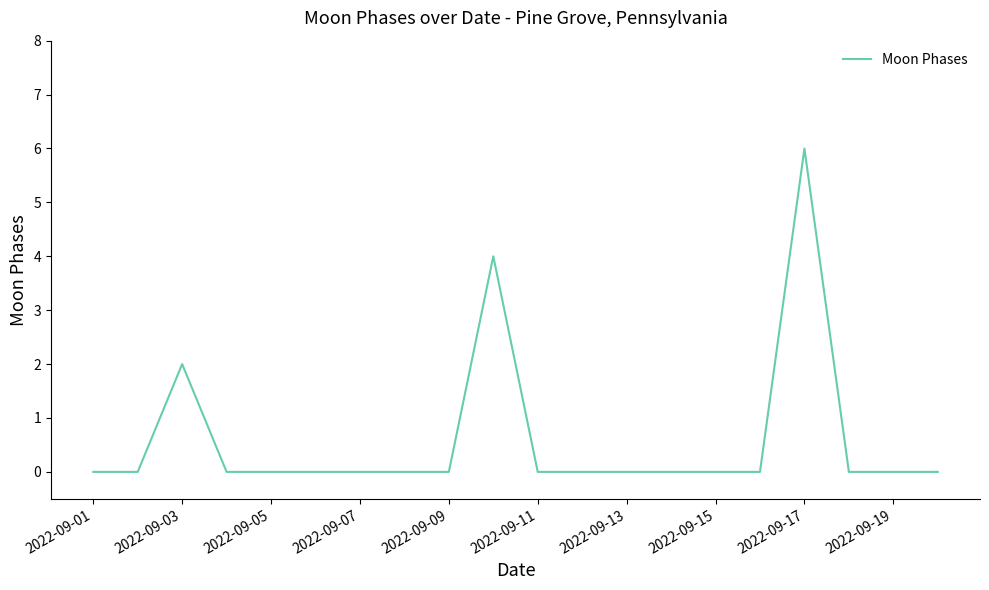

What is the difference between the maximum and minimum values?

6